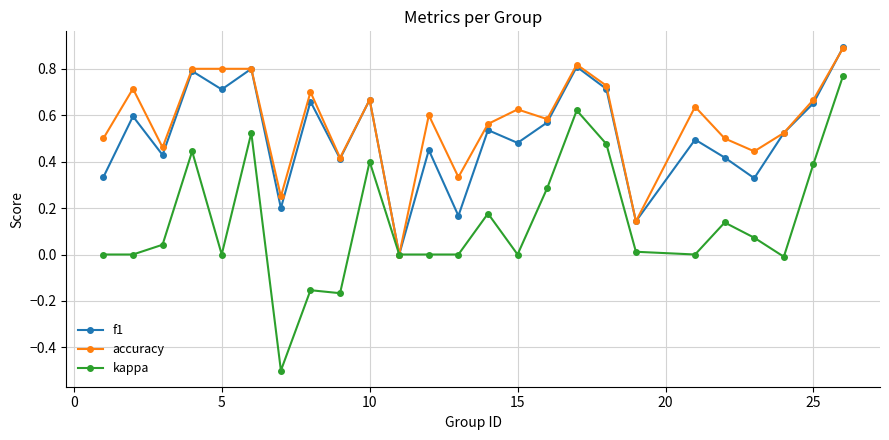

Is this an area chart (filled region under the line)?

No